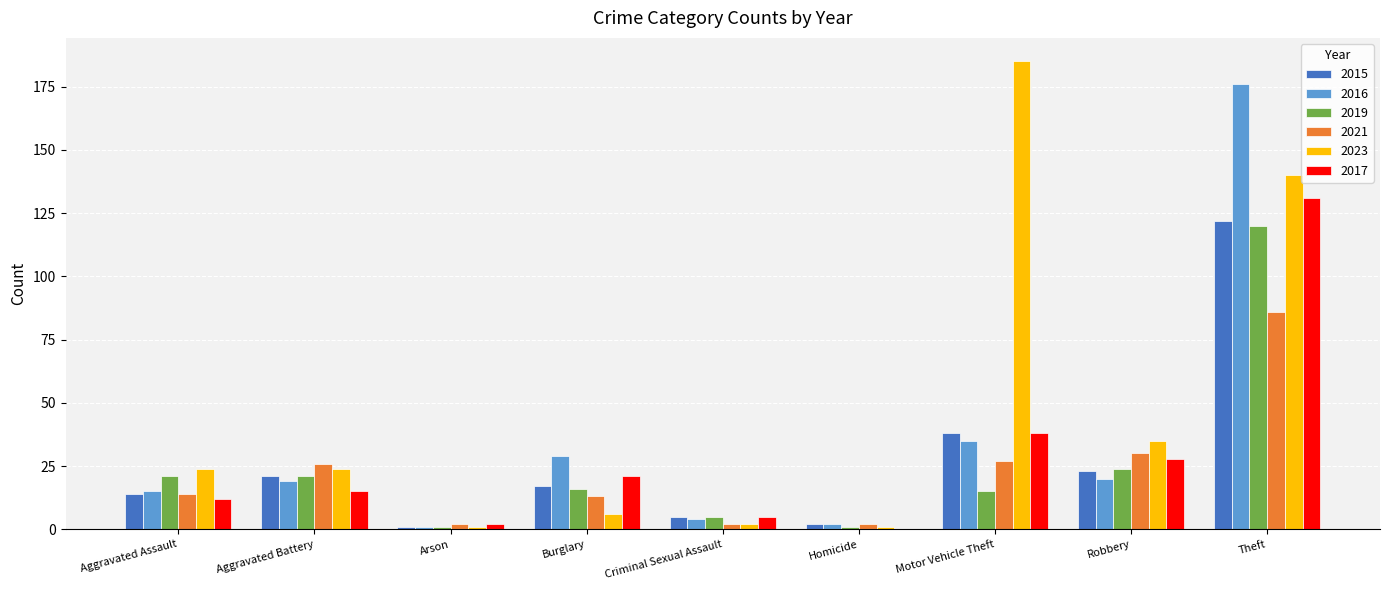

Which series changed the most between Aggravated Assault and Burglary?

2023